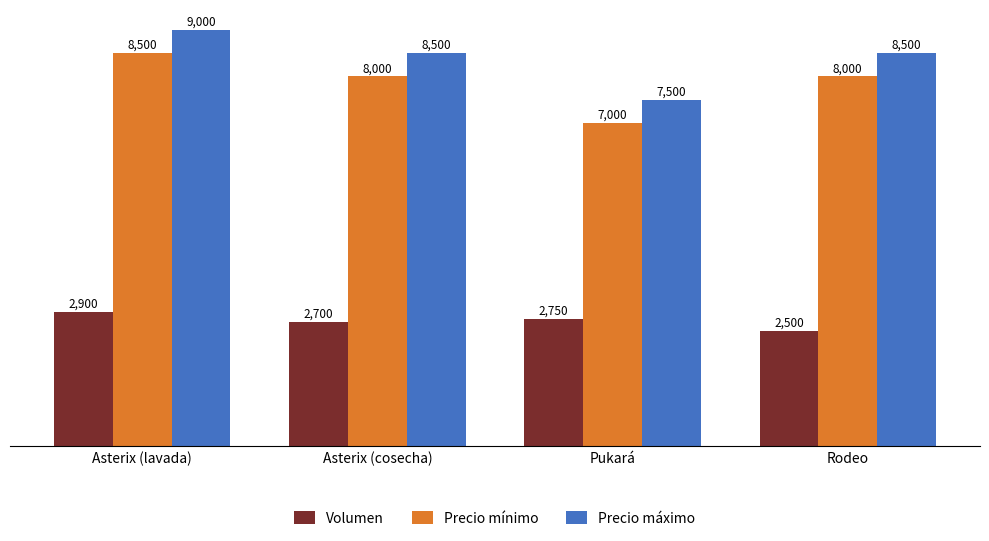

What is the value of the Precio mínimo bar at the 4th from the left?

8000